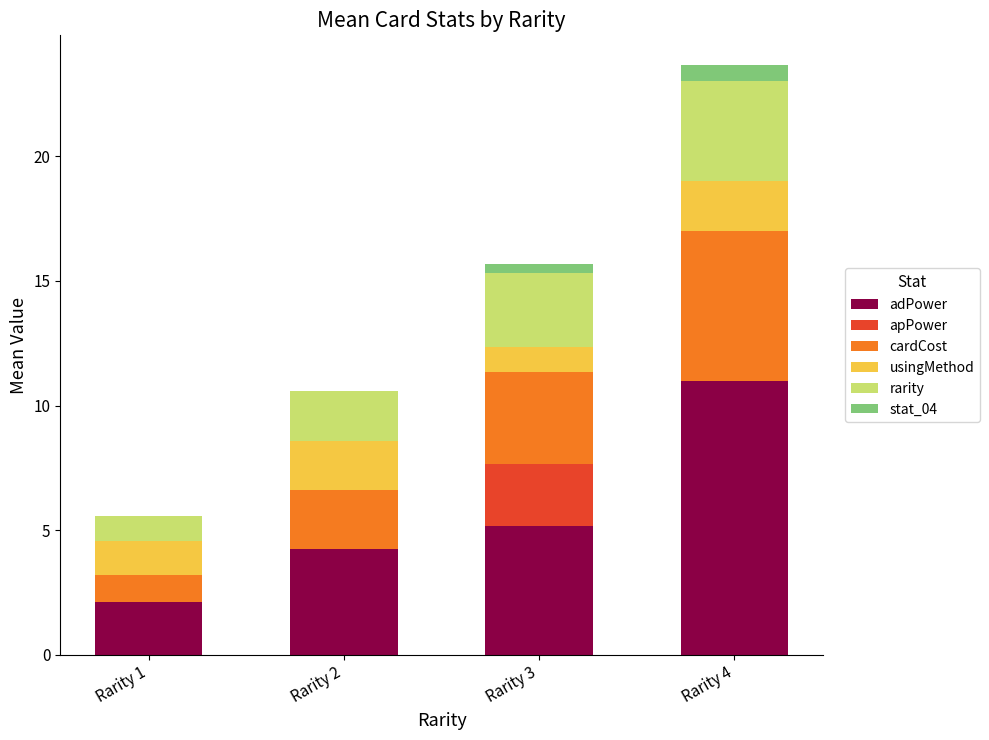

Reading left to right, what are the values for adPower?

Rarity 1=2.1	Rarity 2=4.3	Rarity 3=5.2	Rarity 4=11.0